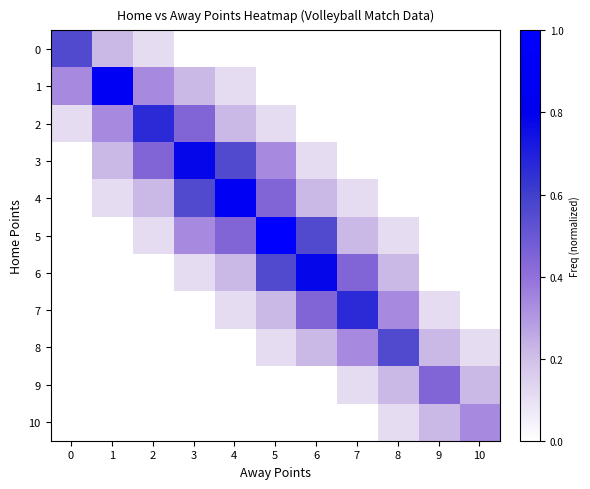

Reading right to left, extract all data points from this chart.

0: 10=0.0	9=0.0	8=0.0	7=0.0	6=0.0	5=0.0	4=0.0	3=0.0	2=0.1	1=0.2	0=0.6
1: 10=0.0	9=0.0	8=0.0	7=0.0	6=0.0	5=0.0	4=0.1	3=0.2	2=0.3	1=0.9	0=0.3
2: 10=0.0	9=0.0	8=0.0	7=0.0	6=0.0	5=0.1	4=0.2	3=0.4	2=0.7	1=0.3	0=0.1
3: 10=0.0	9=0.0	8=0.0	7=0.0	6=0.1	5=0.3	4=0.6	3=0.8	2=0.4	1=0.2	0=0.0
4: 10=0.0	9=0.0	8=0.0	7=0.1	6=0.2	5=0.4	4=0.9	3=0.6	2=0.2	1=0.1	0=0.0
5: 10=0.0	9=0.0	8=0.1	7=0.2	6=0.6	5=1.0	4=0.4	3=0.3	2=0.1	1=0.0	0=0.0
6: 10=0.0	9=0.0	8=0.2	7=0.4	6=0.8	5=0.6	4=0.2	3=0.1	2=0.0	1=0.0	0=0.0
7: 10=0.0	9=0.1	8=0.3	7=0.7	6=0.4	5=0.2	4=0.1	3=0.0	2=0.0	1=0.0	0=0.0
8: 10=0.1	9=0.2	8=0.6	7=0.3	6=0.2	5=0.1	4=0.0	3=0.0	2=0.0	1=0.0	0=0.0
9: 10=0.2	9=0.4	8=0.2	7=0.1	6=0.0	5=0.0	4=0.0	3=0.0	2=0.0	1=0.0	0=0.0
10: 10=0.3	9=0.2	8=0.1	7=0.0	6=0.0	5=0.0	4=0.0	3=0.0	2=0.0	1=0.0	0=0.0